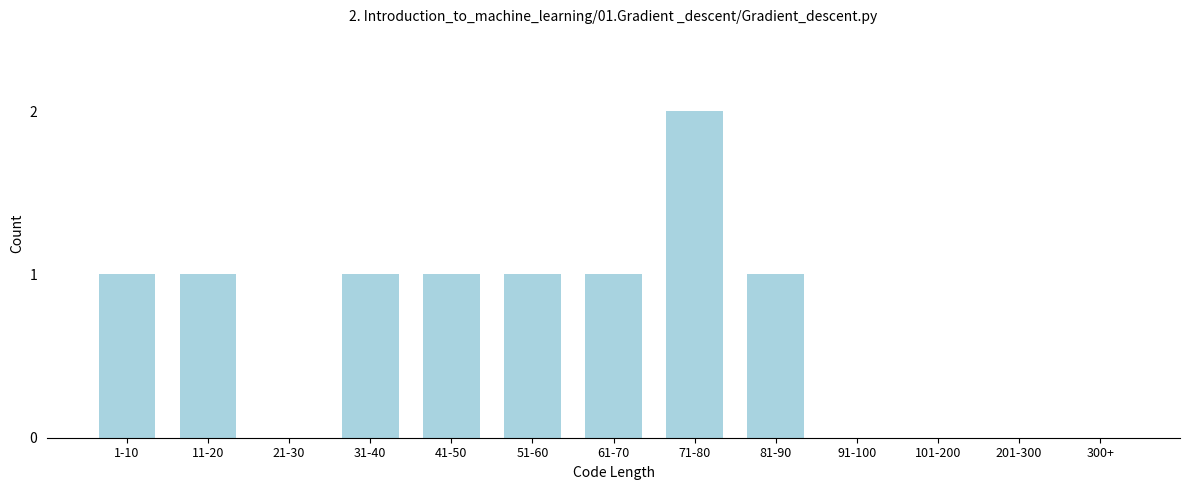

Reading right to left, what are all the values shown in this chart?

300+=0	201-300=0	101-200=0	91-100=0	81-90=1	71-80=2	61-70=1	51-60=1	41-50=1	31-40=1	21-30=0	11-20=1	1-10=1